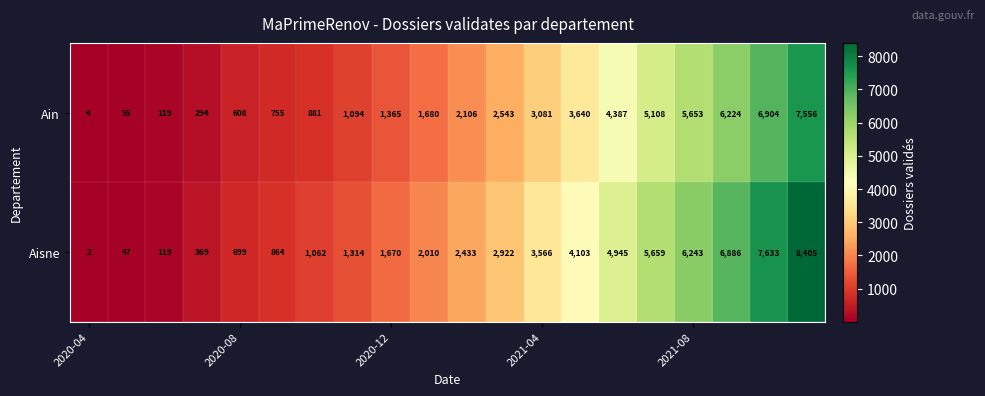

Rank the series by their maximum value, from lowest to highest.

Ain, Aisne